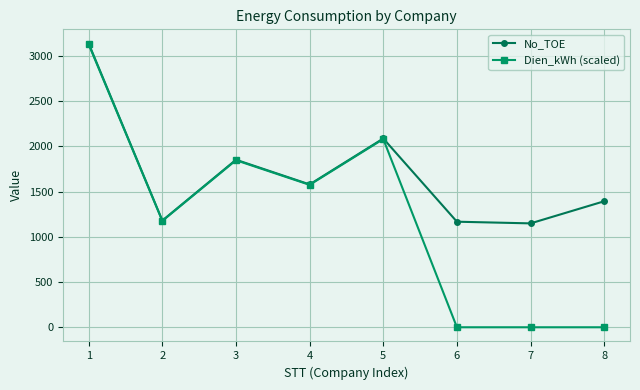

What is the sum of the No_TOE values at 6 and 1?

4301.4